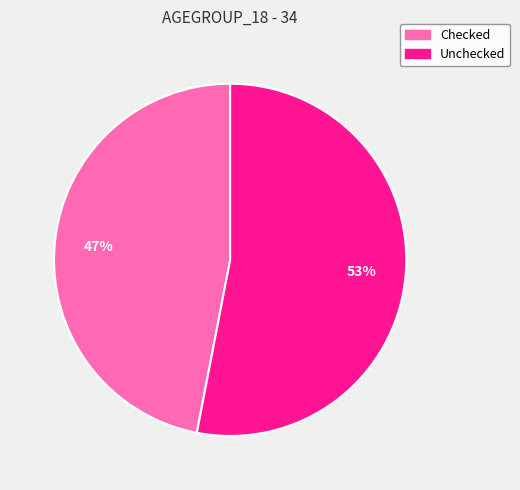

To the nearest percent, what portion does Unchecked represent?

53%